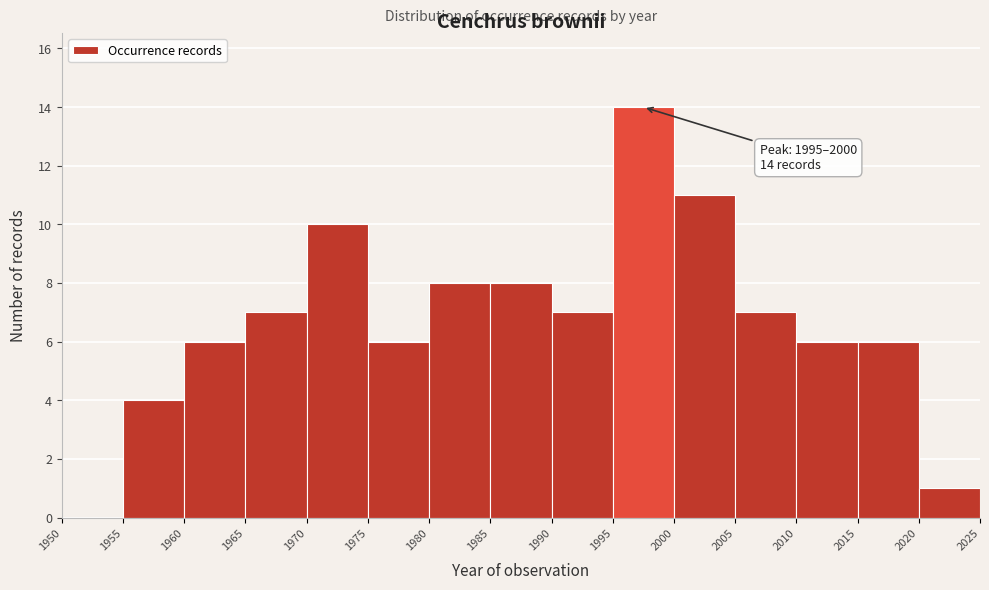

Which range on the x-axis has the tallest bar?

1995 to 2000